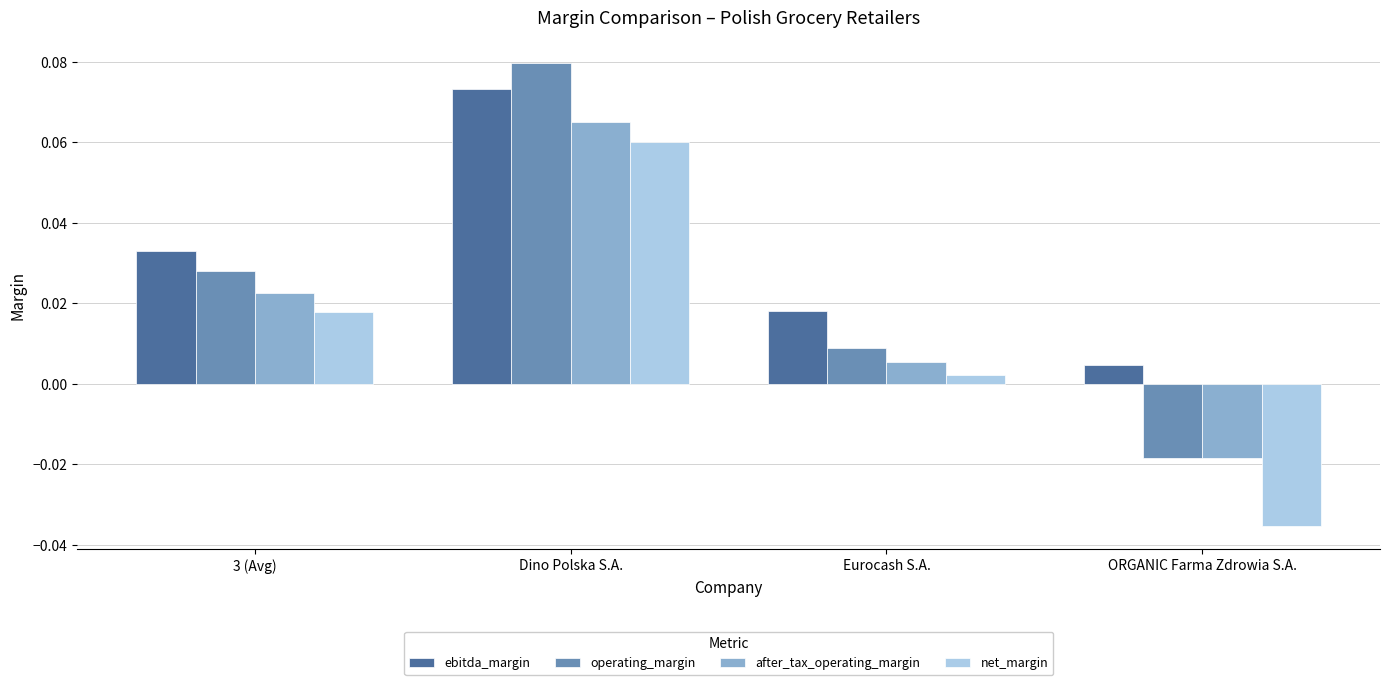

Which series changed the most between 3 (Avg) and ORGANIC Farma Zdrowia S.A.?

net_margin